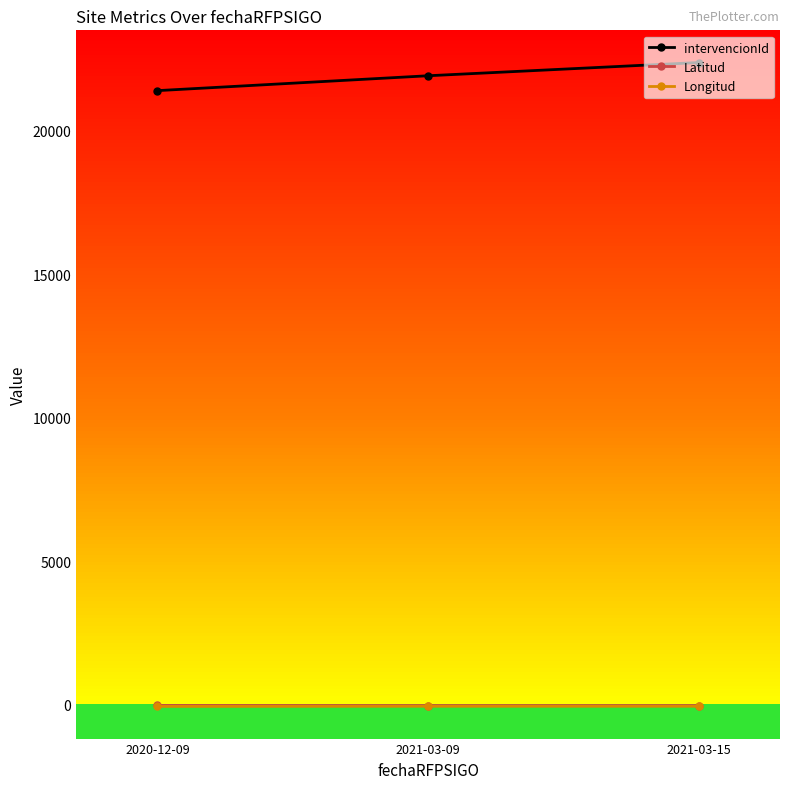

At which label does intervencionId reach its minimum?

2020-12-09